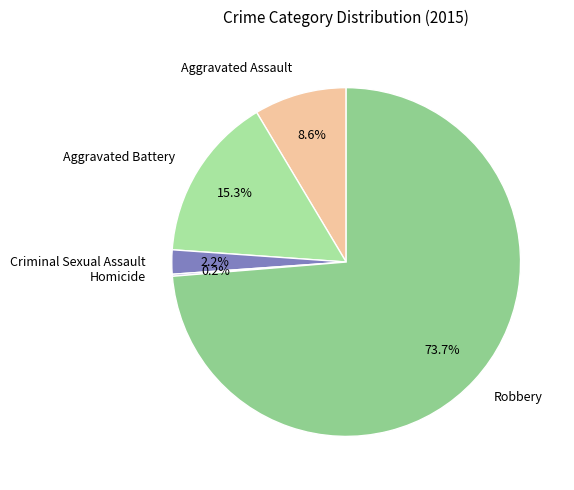

Which slice is the largest?

Robbery